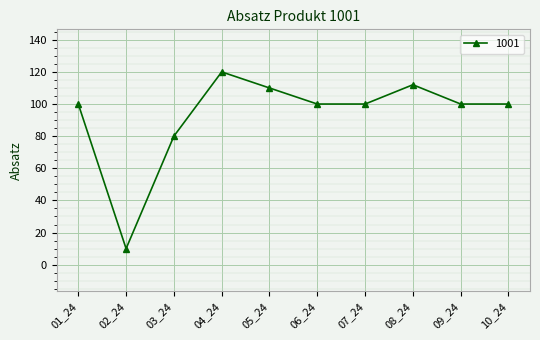

What is the value of the 7th point from the left?

100